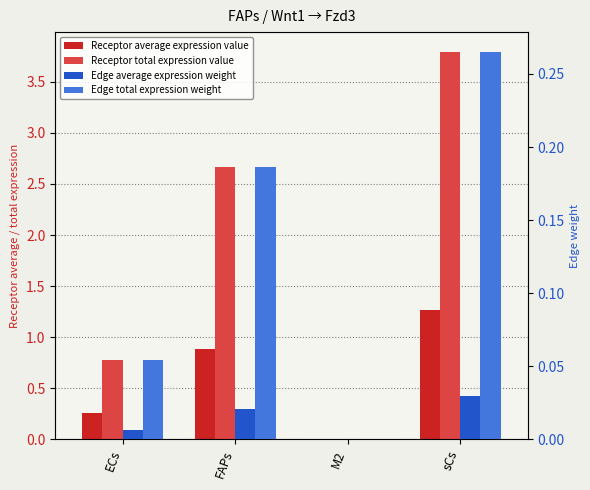

Reading right to left, what are all the values shown in this chart?

Receptor average expression value: sCs=1.3	M2=0.0	FAPs=0.9	ECs=0.3
Receptor total expression value: sCs=3.8	M2=0.0	FAPs=2.7	ECs=0.8
Edge average expression weight: sCs=0.0	M2=0.0	FAPs=0.0	ECs=0.0
Edge total expression weight: sCs=0.3	M2=0.0	FAPs=0.2	ECs=0.1